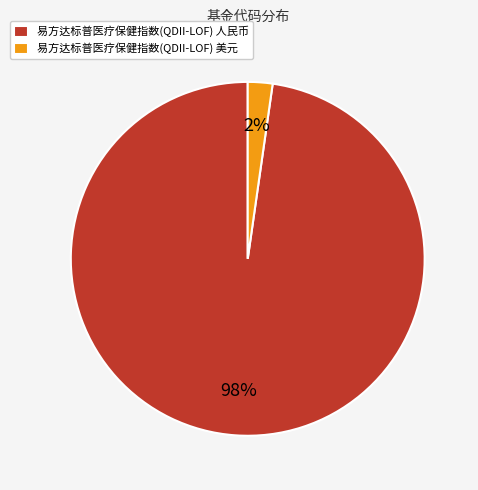

Which slice is the largest?

易方达标普医疗保健指数(QDII-LOF) 人民币